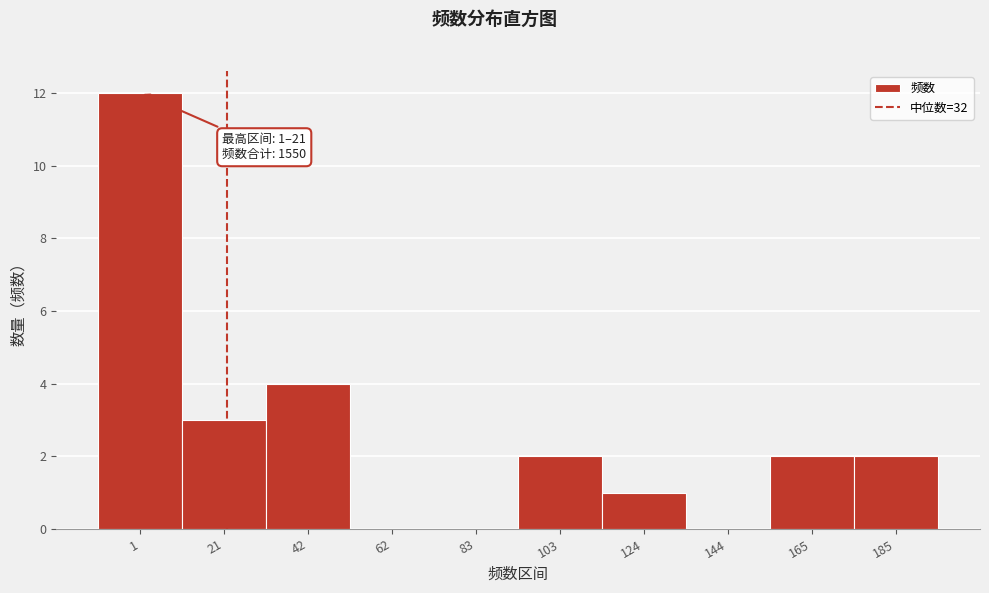

Reading left to right, extract all data points from this chart.

1=12	21=3	42=4	62=0	83=0	103=2	124=1	144=0	165=2	185=2